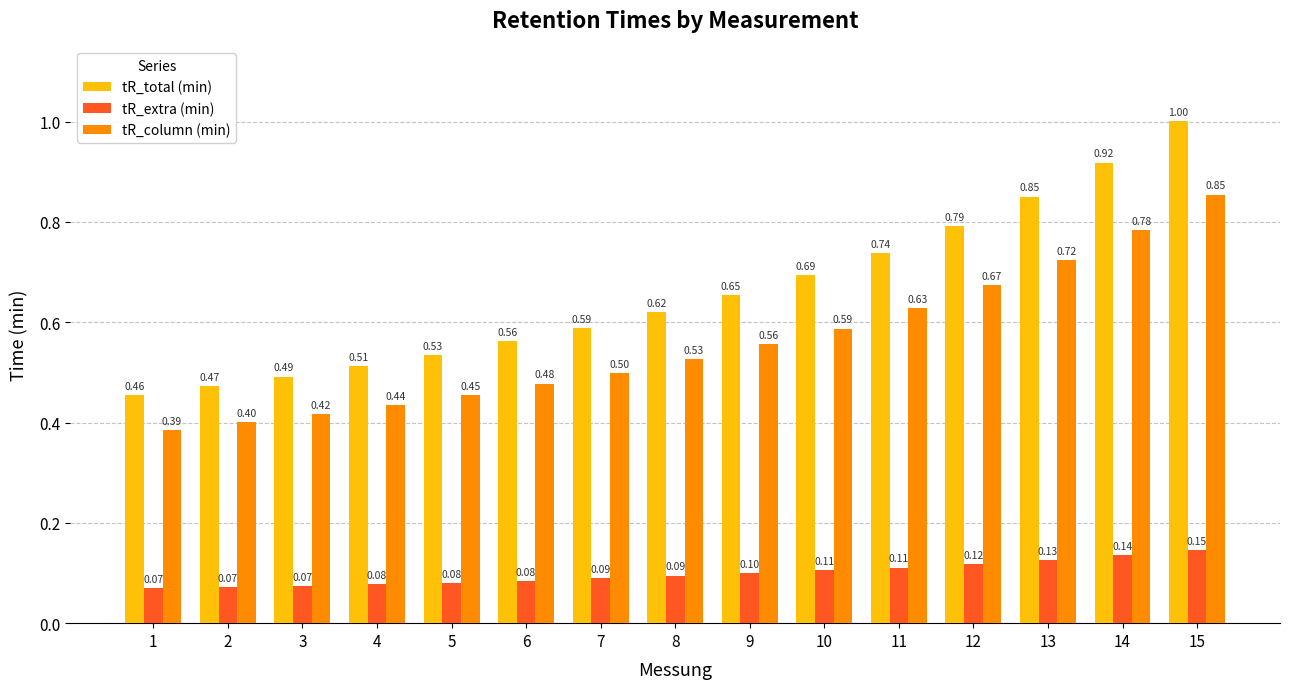

Which series has the largest total across all categories?

tR_total (min)